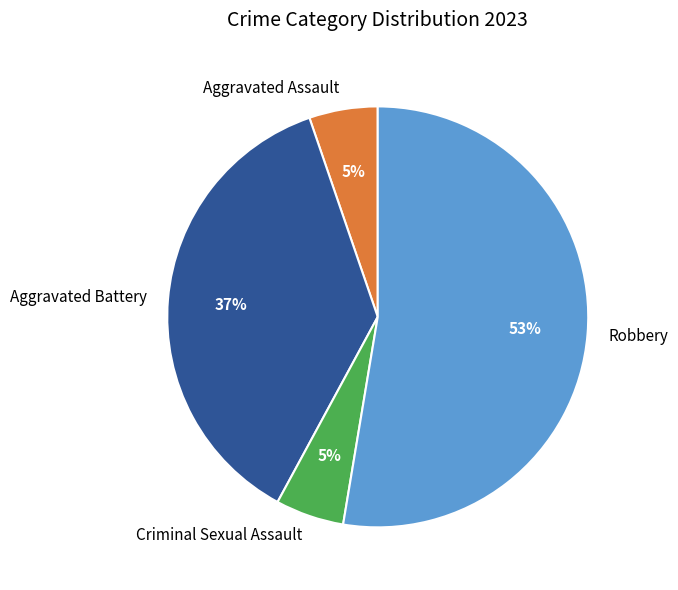

How many segments does this pie chart have?

4